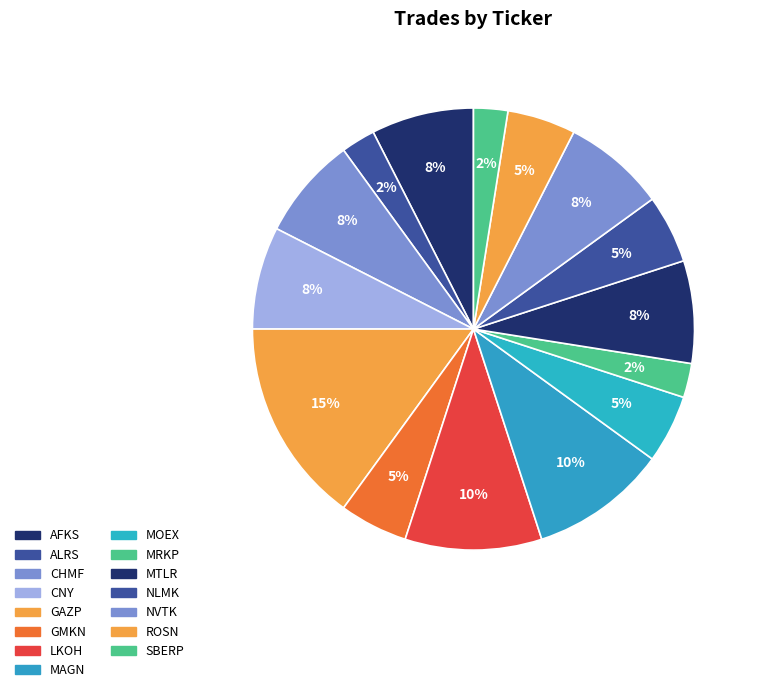

How many segments does this pie chart have?

15